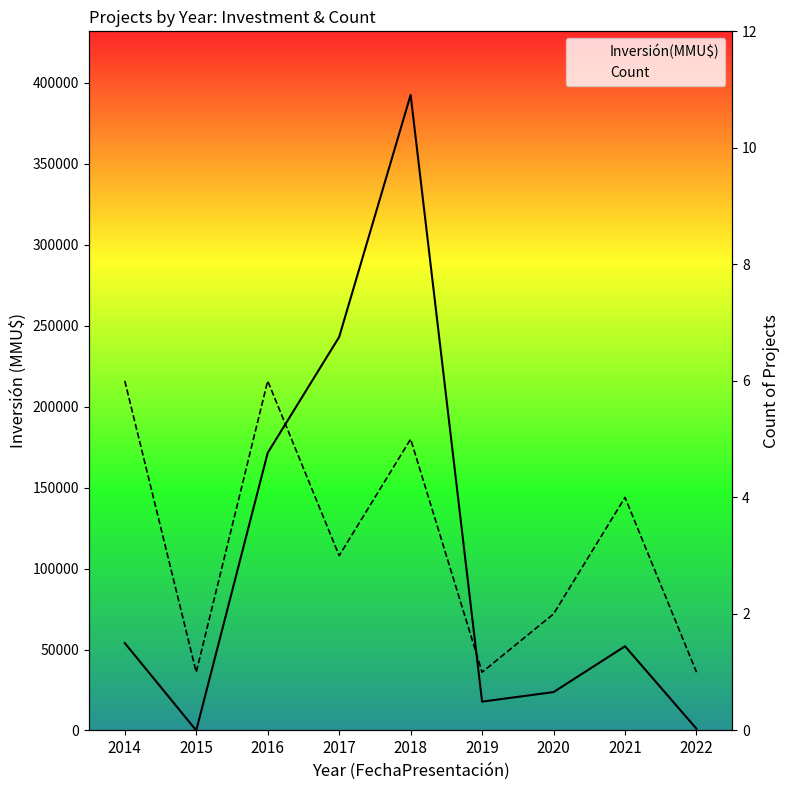

How many data points in Count are above 3?

4